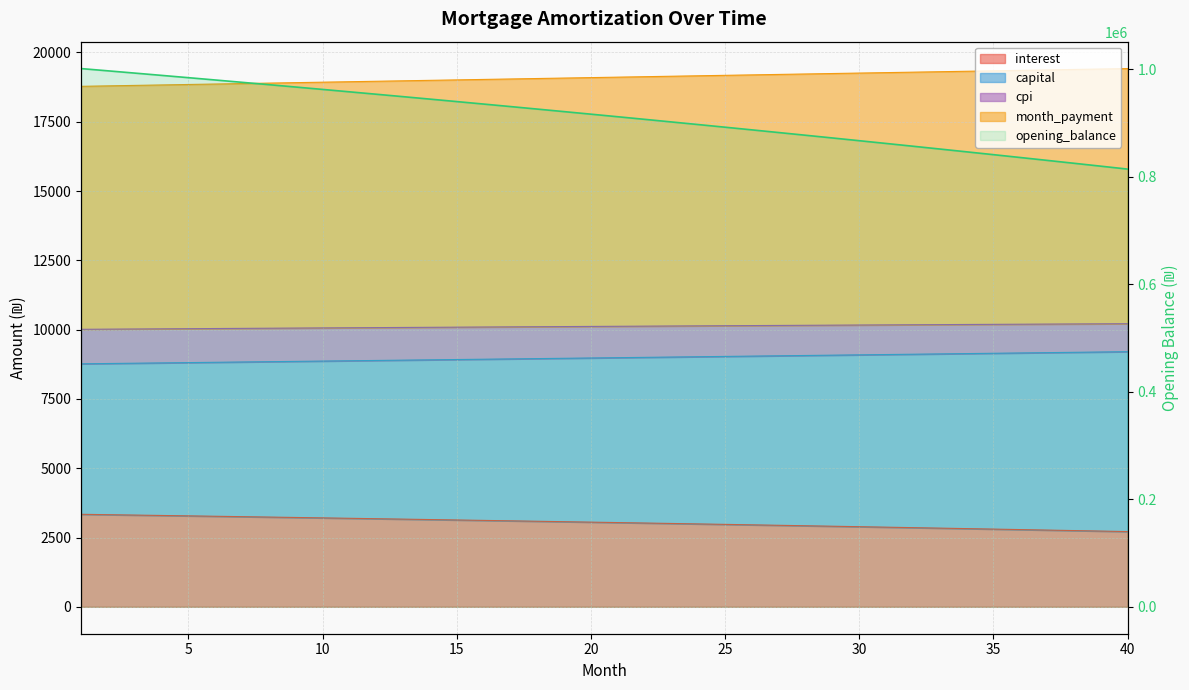

What is the sum of all values?

36474100.7